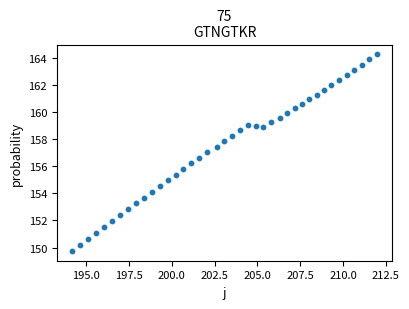

What is the range of Y values (max minus min)?

14.5